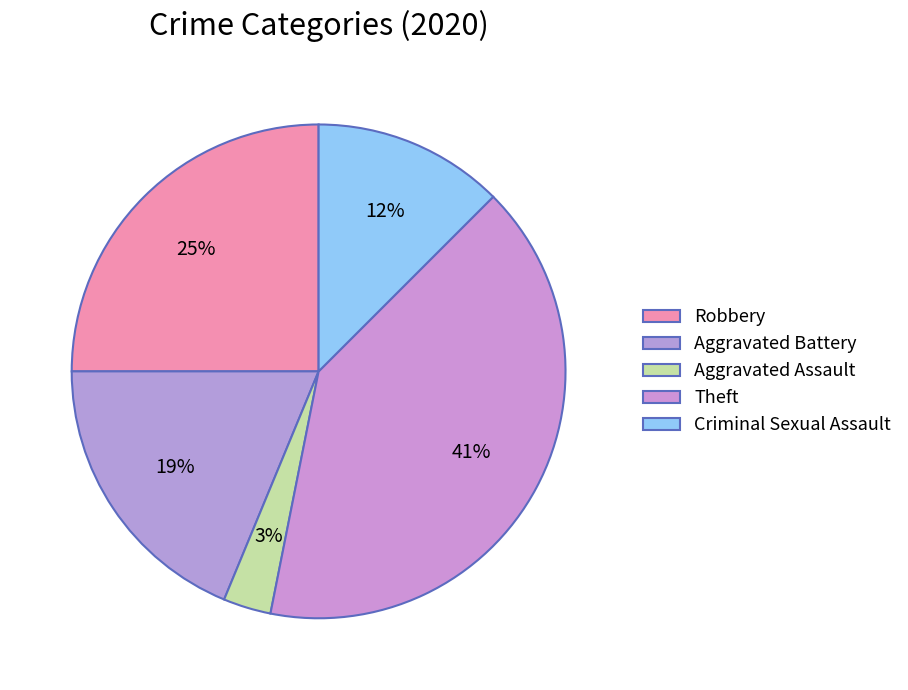

How many slices are in this pie chart?

5